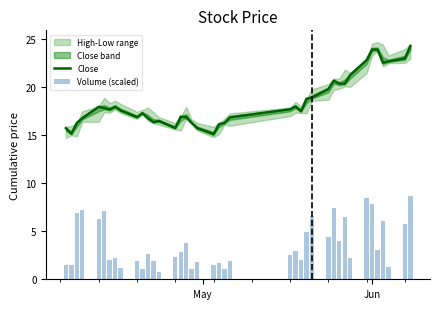

What is the maximum value for Close?

24.3